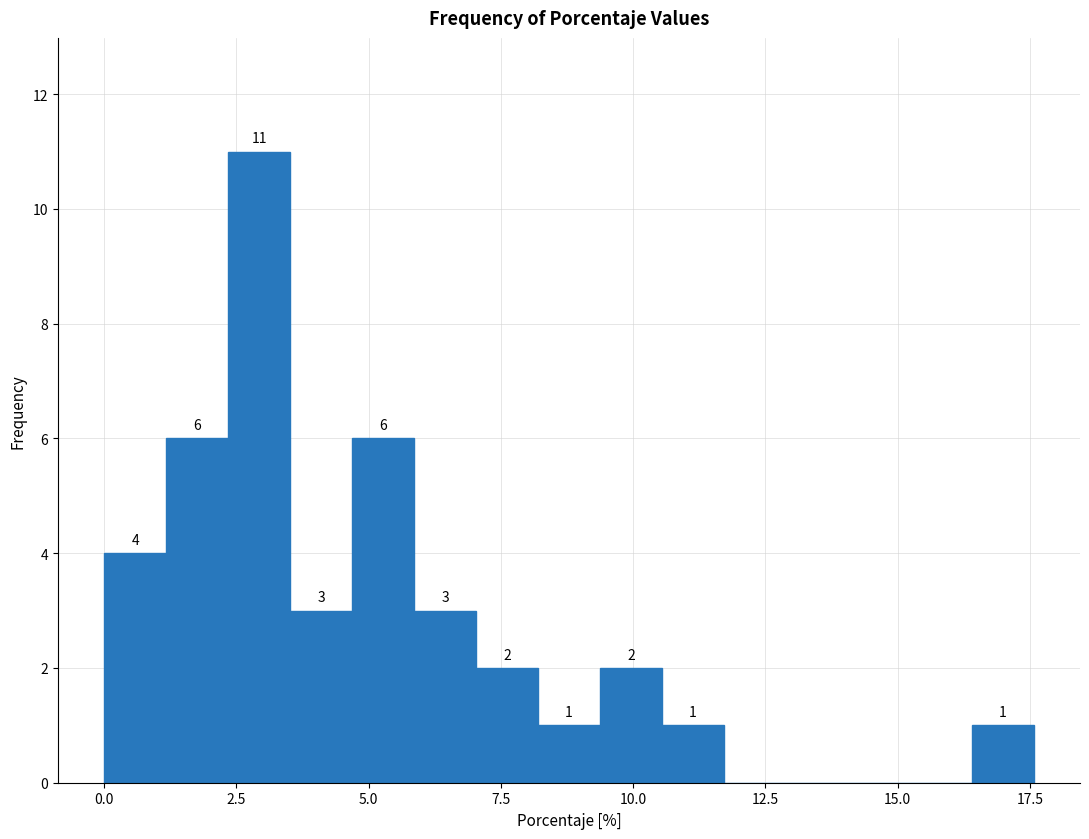

Read against the x-axis, roughly where is the centre of the tallest bar?

3.0